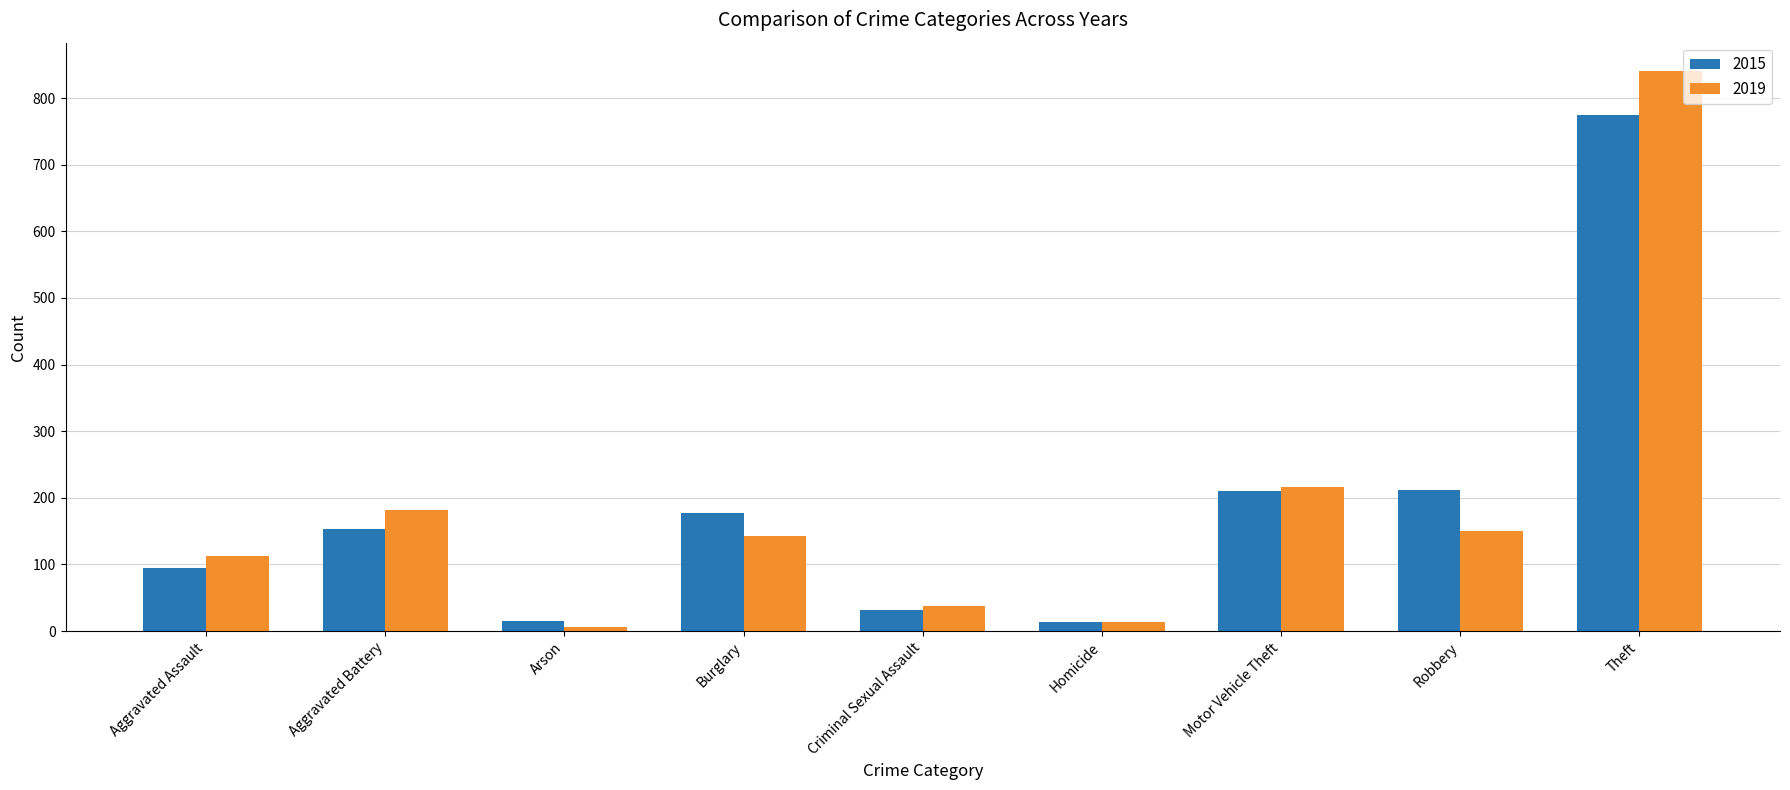

What is the label of the 8th bar from the left?

Robbery